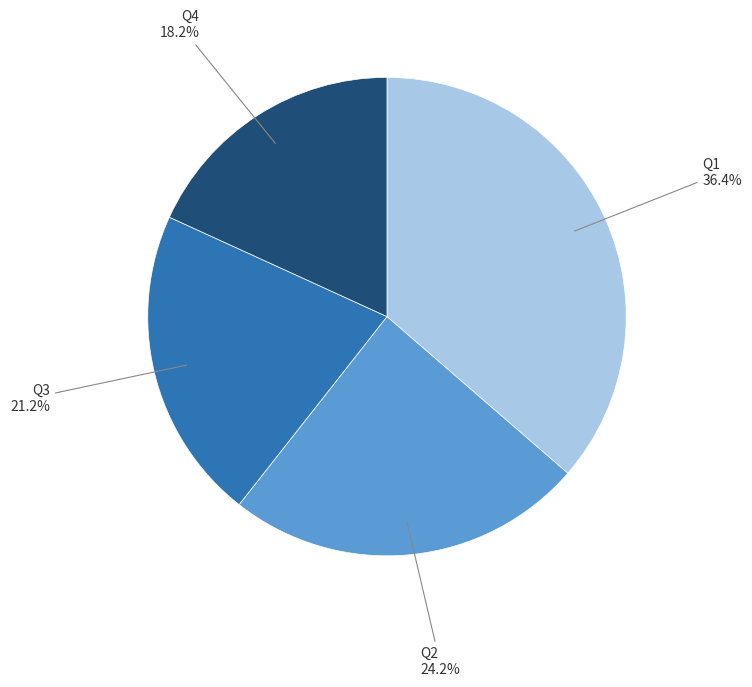

Is there any slice that represents more than half of the pie?

No